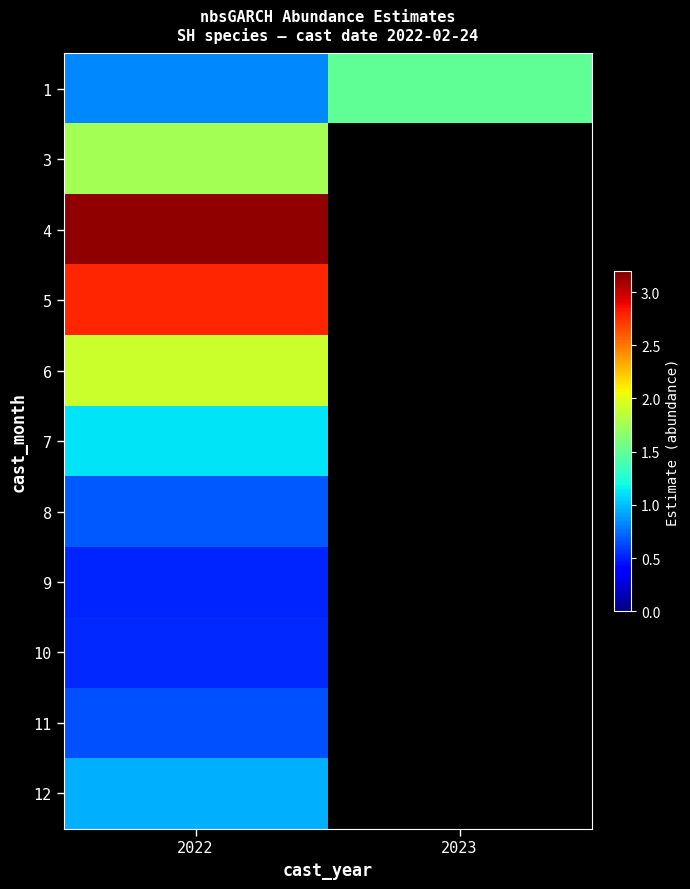

At 2022, list the series in order from smallest to largest.

9, 10, 11, 8, 1, 12, 7, 3, 6, 5, 4